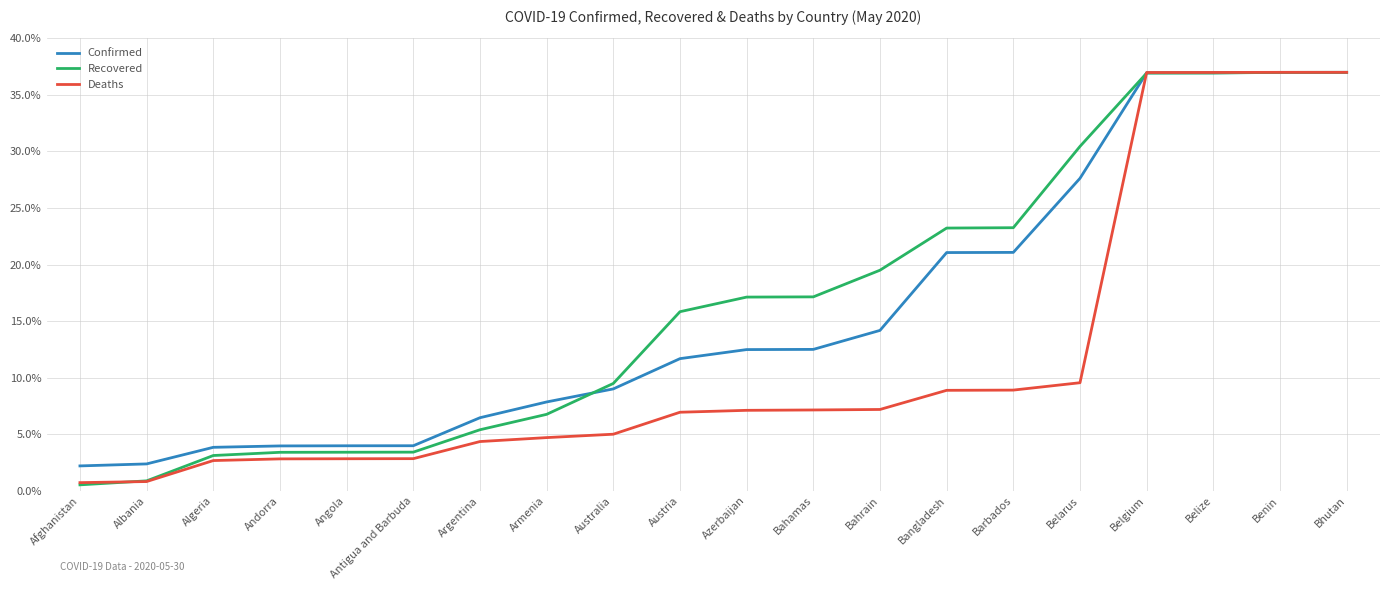

At Belarus, list the series in order from largest to smallest.

Recovered, Confirmed, Deaths